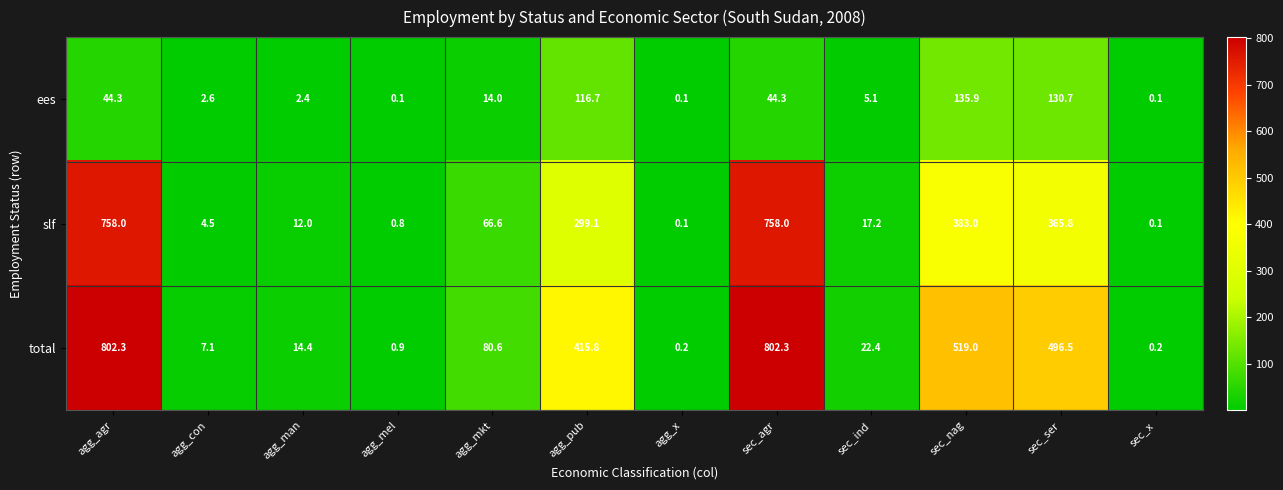

What is the total value across all series at sec_ser?

993.0